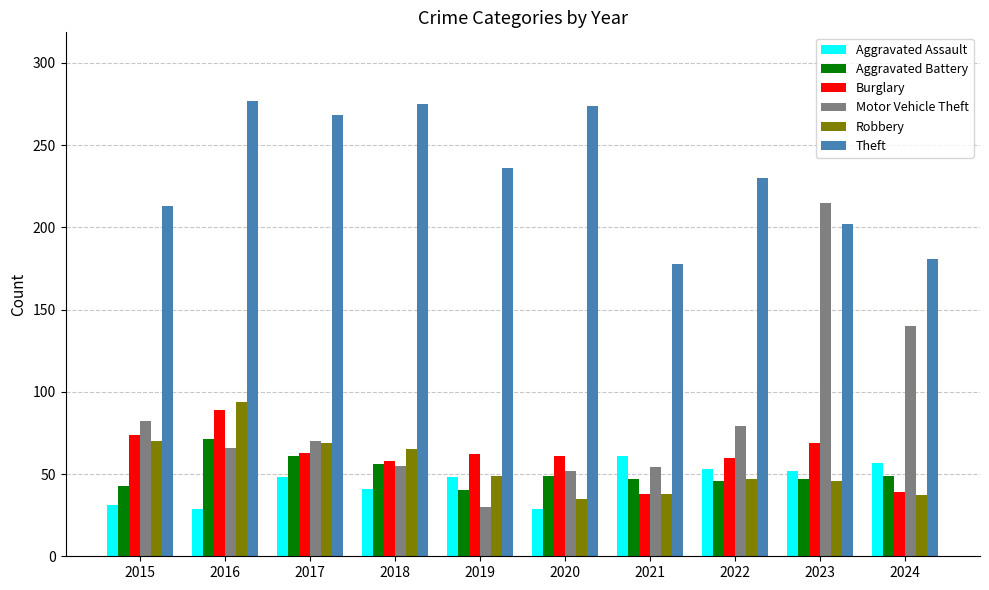

Is the value of Motor Vehicle Theft at 2017 greater than the value of Burglary at 2019?

Yes